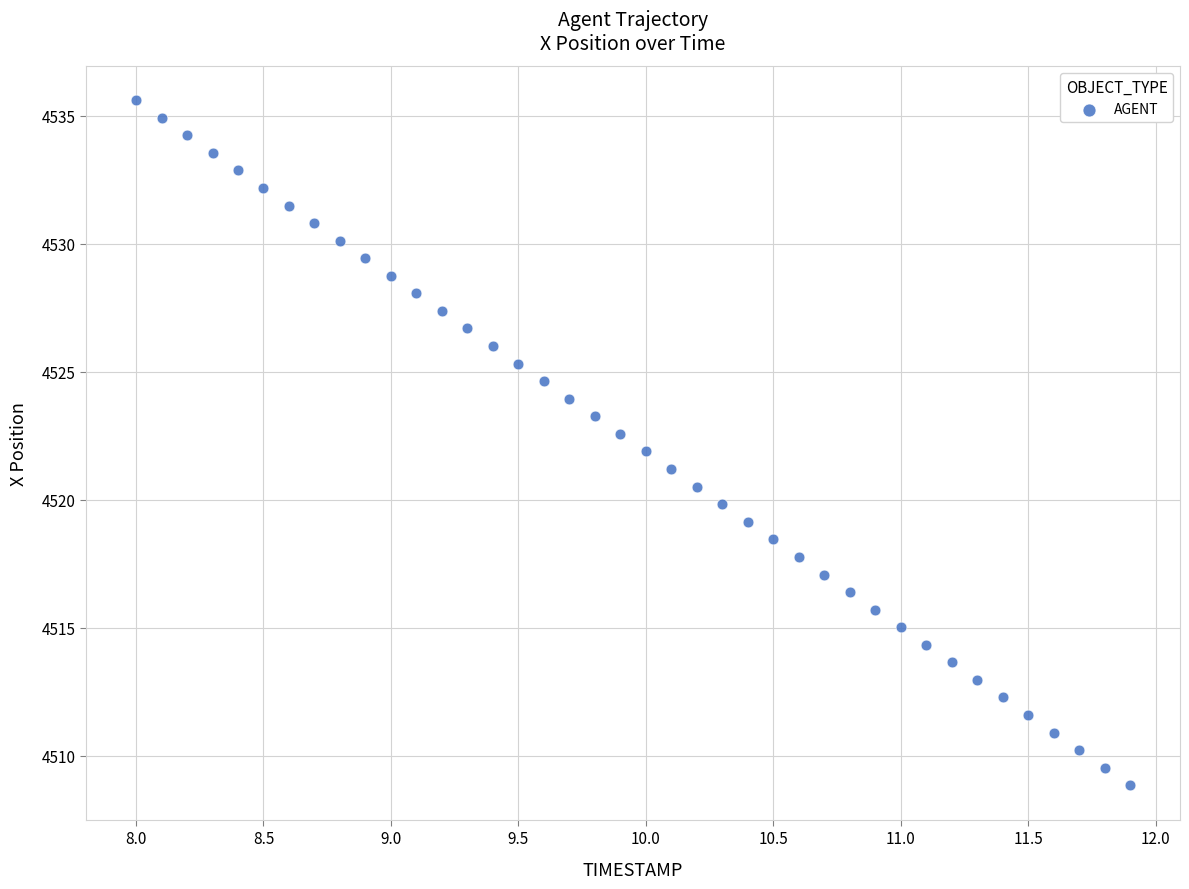

What is the range of X values (max minus min)?

3.9